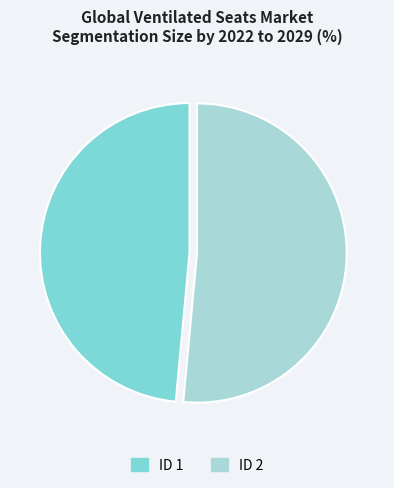

Does any single category account for the majority?

Yes